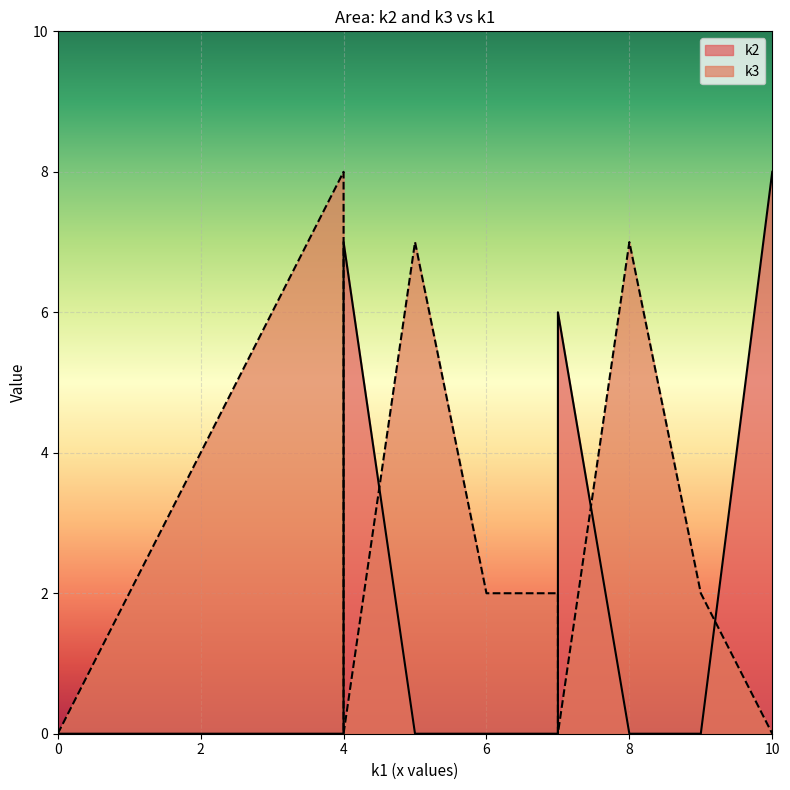

What is the difference between the k3 values at i3 and i9?

2